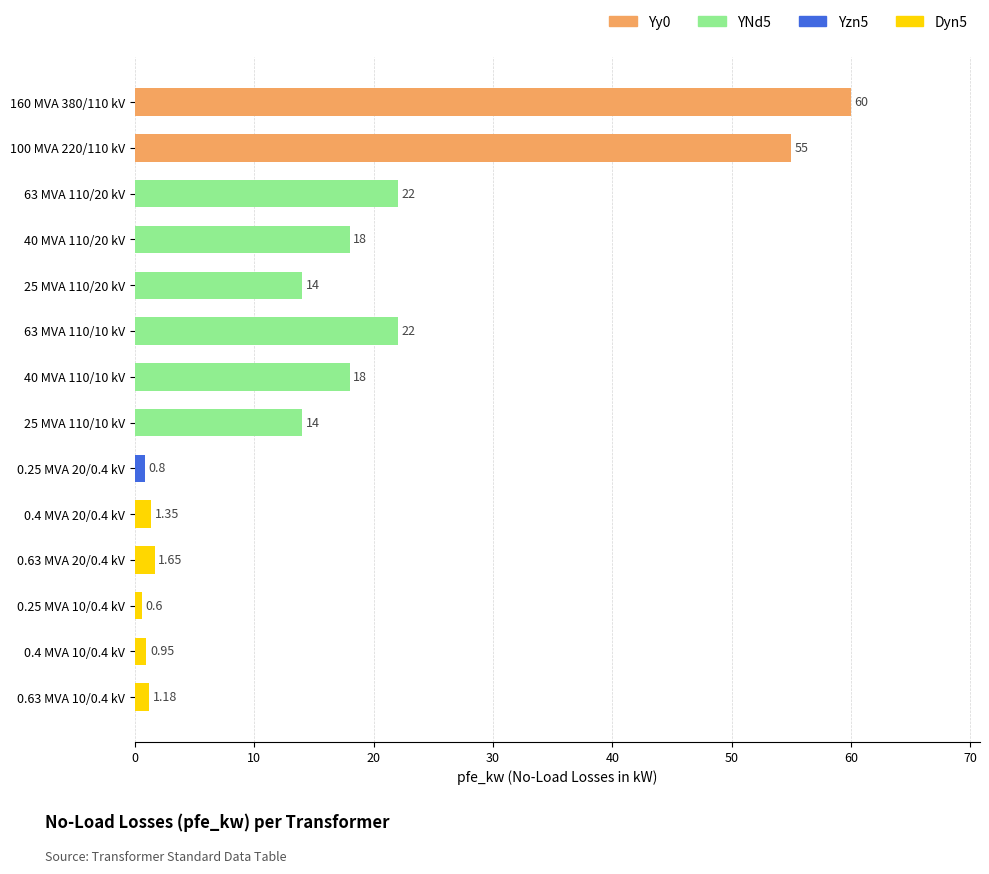

Does the chart contain stacked bars?

No